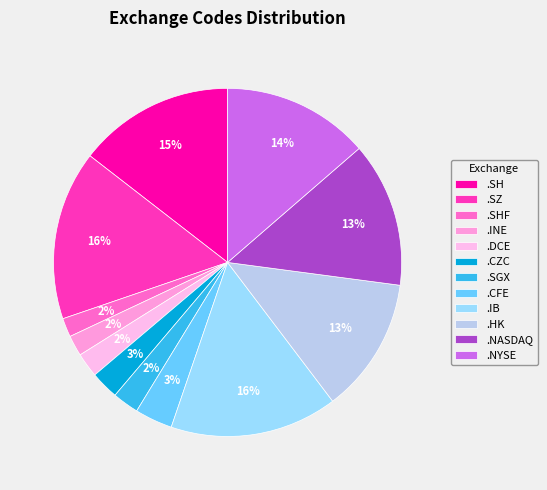

The .SH slice represents 7% of the pie. True or false?

False